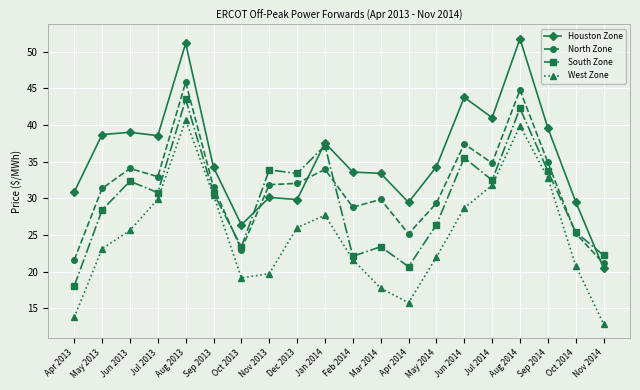

True or false: South Zone has more than 1 interior local peaks.

True